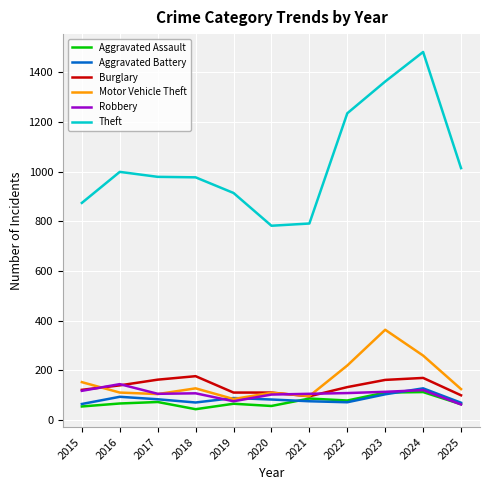

What is the difference between the highest and lowest values at 2019?

849